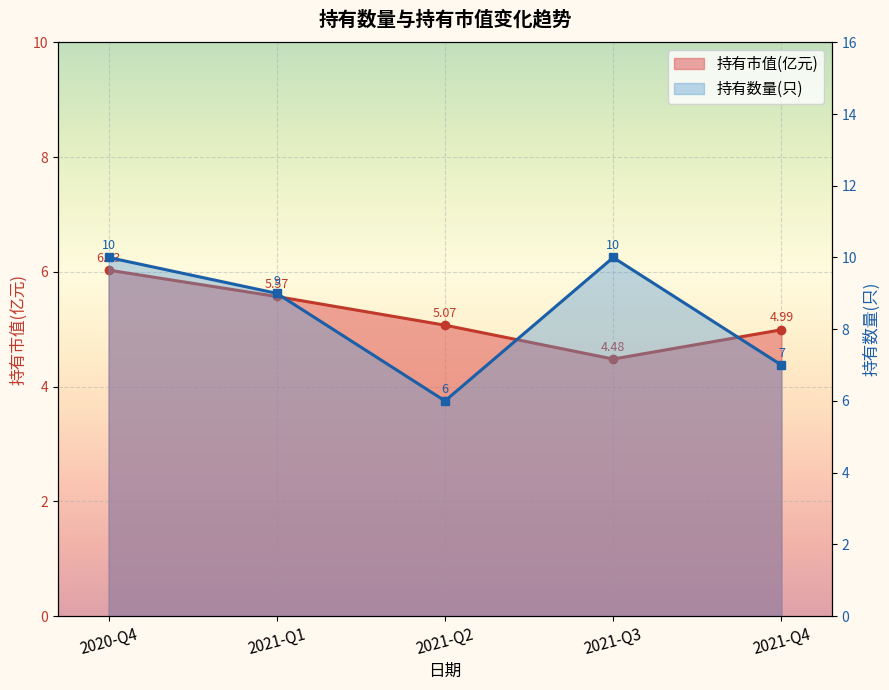

Is it true that 持有数量(只) equals 7.0 at 2021-Q4?

True